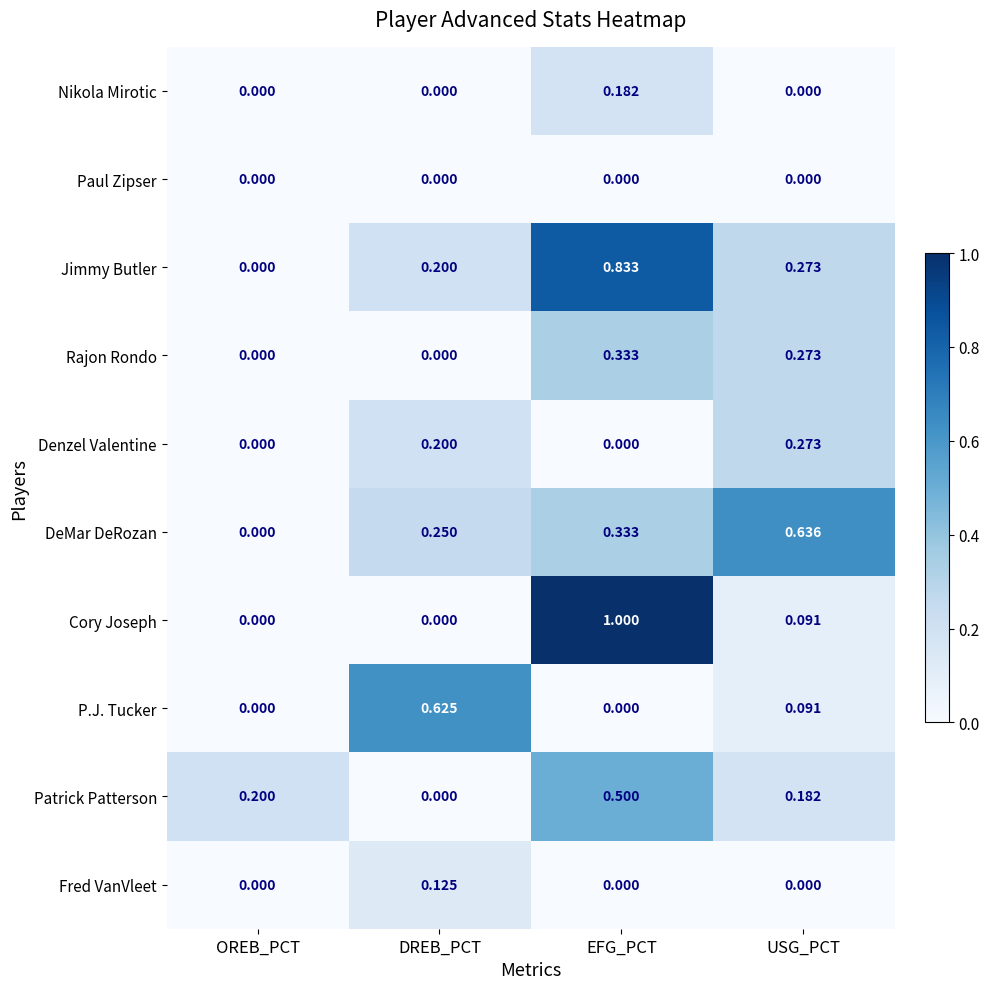

At which category does the chart reach its peak across all series?

EFG_PCT